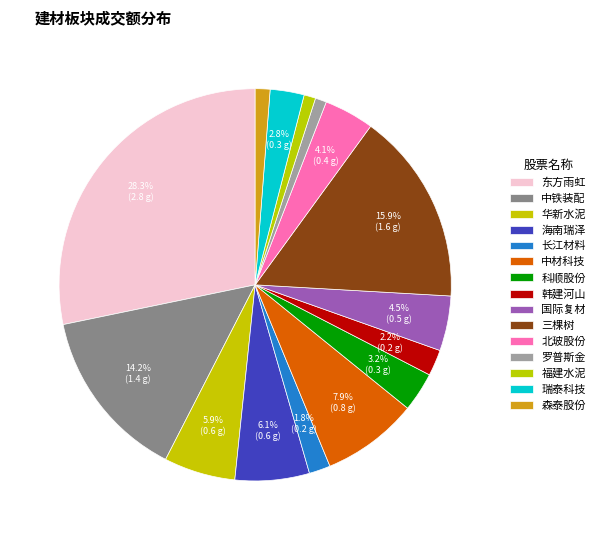

Combined, what portion of the pie is 中材科技 and 森泰股份?

9.2%